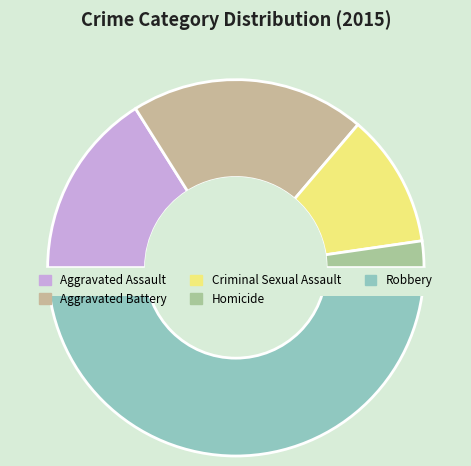

How many segments does this pie chart have?

5